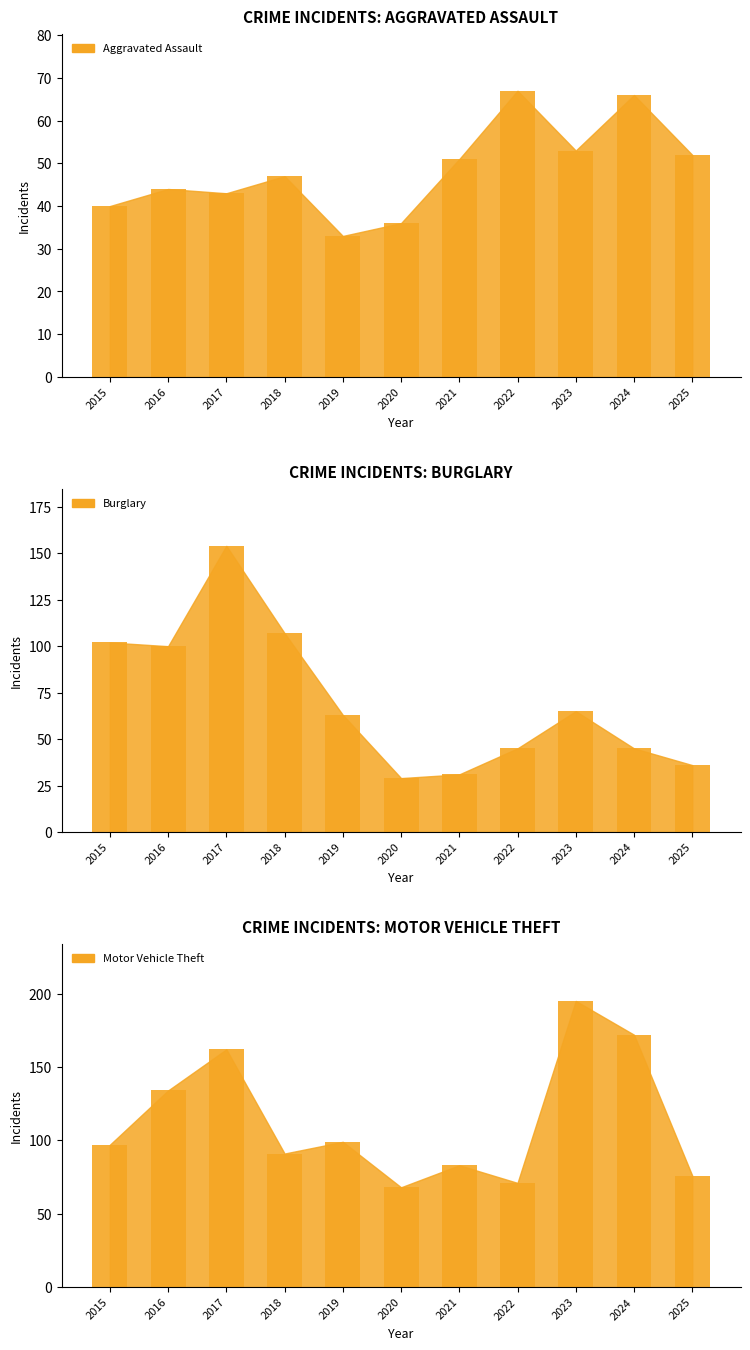

What is the average value of the Aggravated Assault bar series?

48